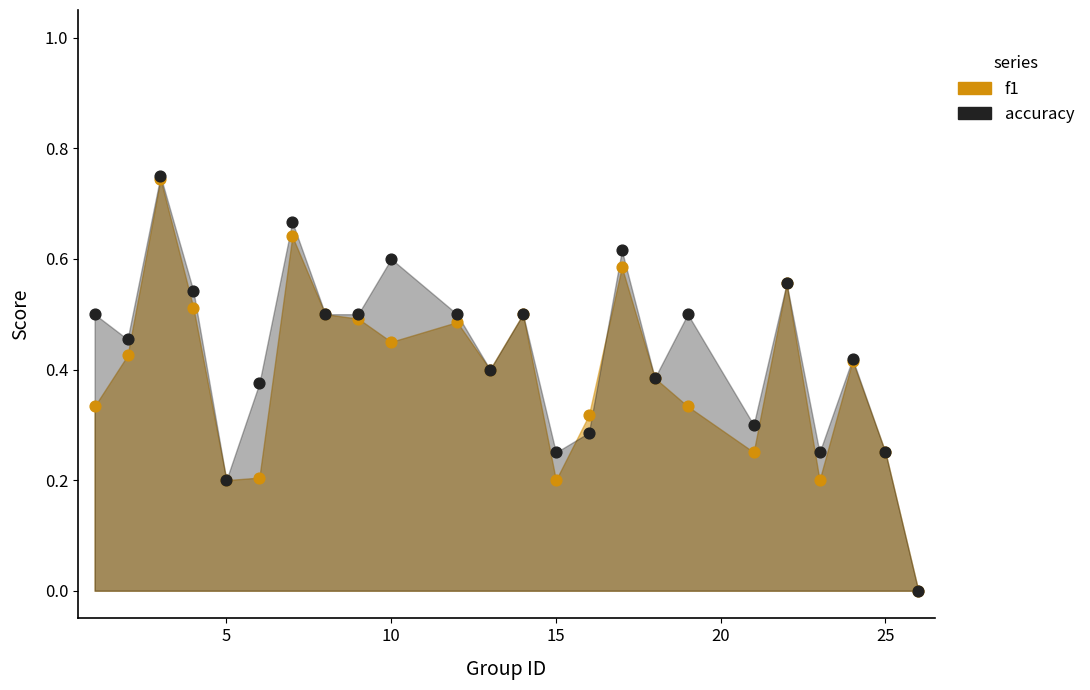

Which series has the widest spread of Y values?

accuracy